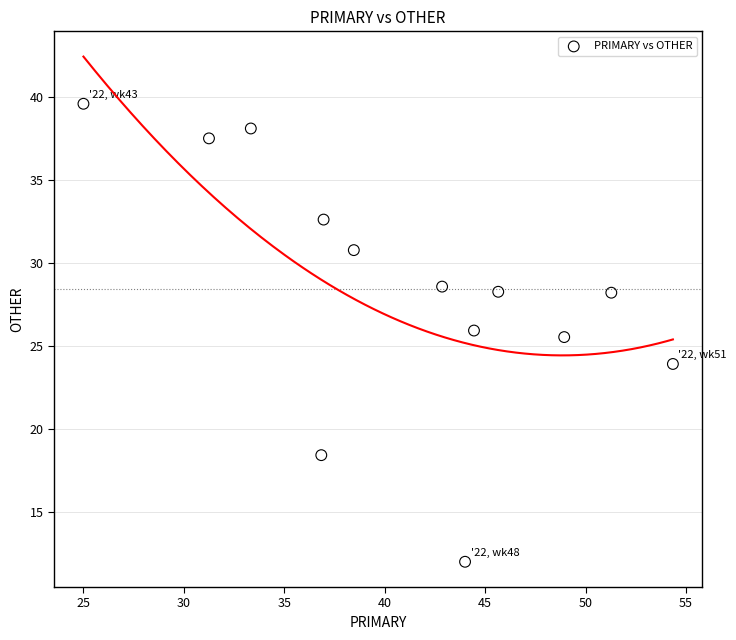

What is the range of X values (max minus min)?

29.3